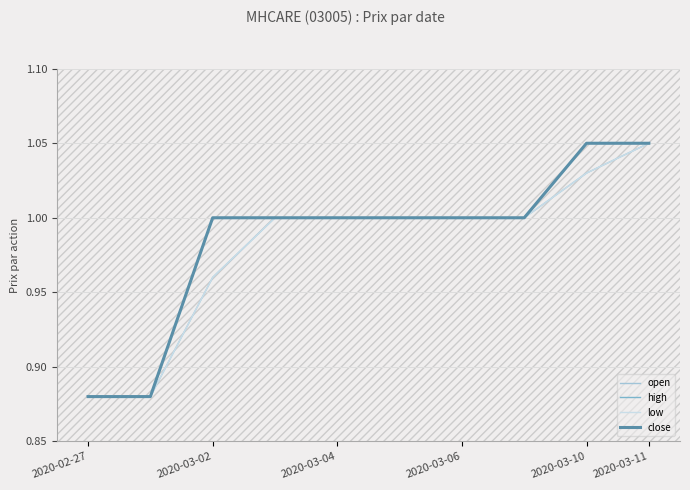

At how many categories does at least one series exceed 1?

2